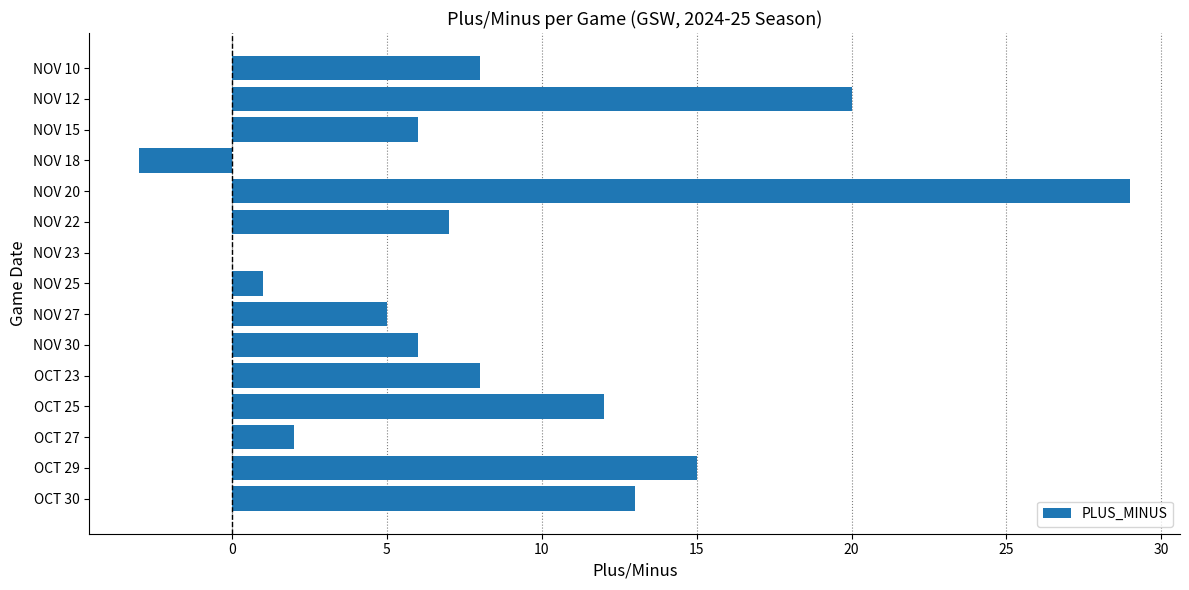

How many data points does each series have?

15